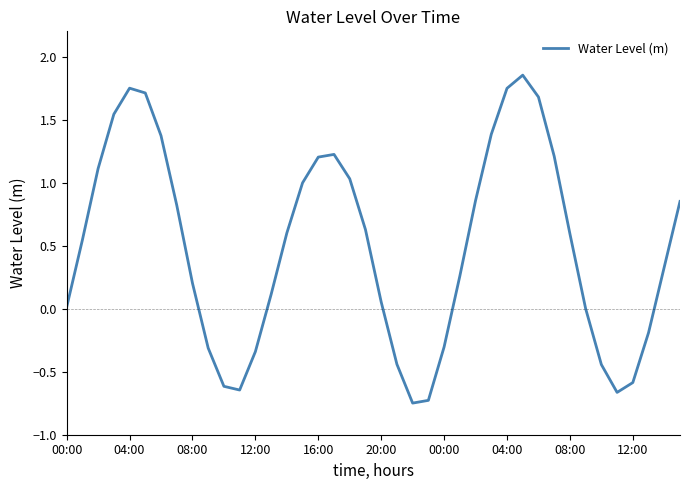

How many interior local peaks (higher than both neighbors) does the data have?

3